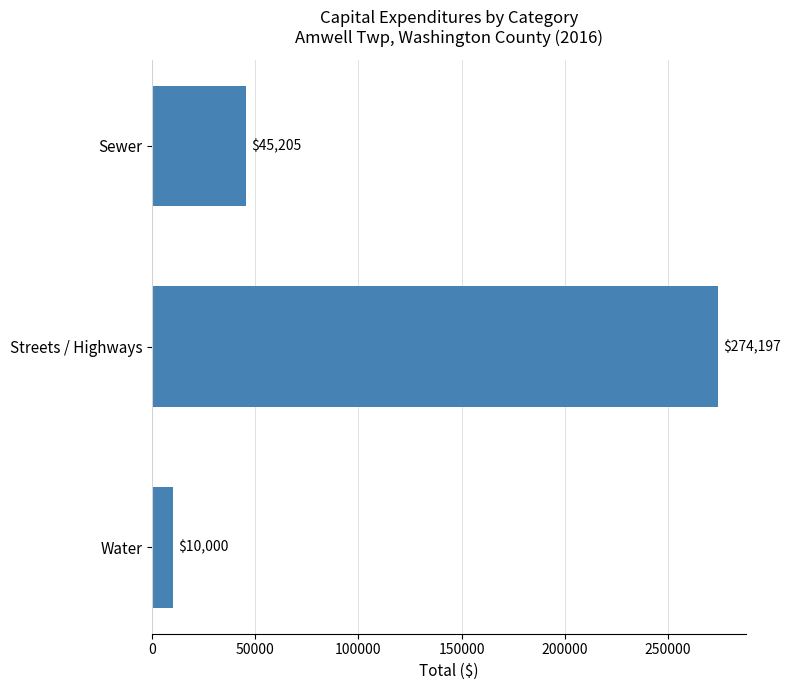

The chart shows a value of 64324 at Sewer. True or false?

False